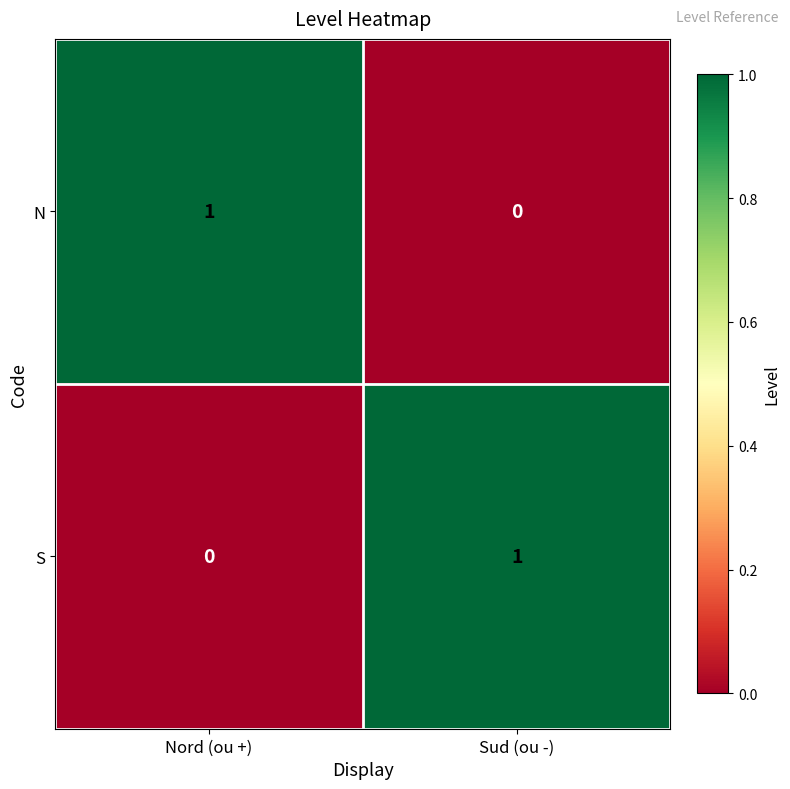

Is it true that N equals 1 at Nord (ou +)?

True